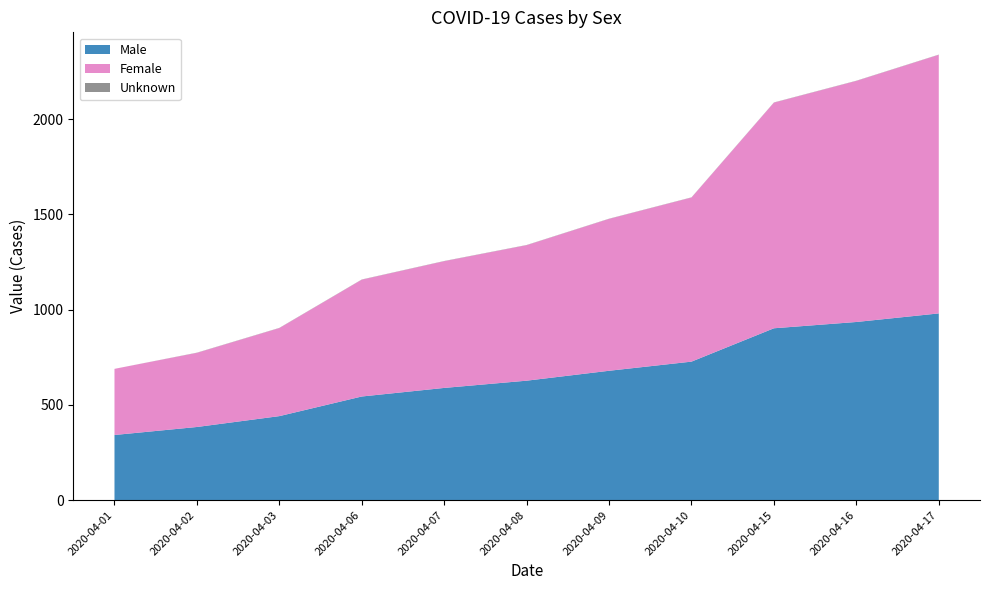

Reading right to left, transcribe all the data shown in this chart.

Male: 980	935	902	727	679	627	589	544	441	384	342
Female: 1357	1265	1184	861	797	711	665	613	462	389	347
Unknown: 1	1	1	1	1	1	1	1	1	1	0